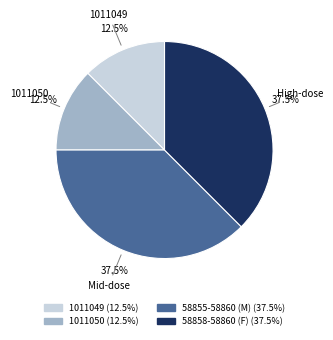

Is there any slice that represents more than half of the pie?

No